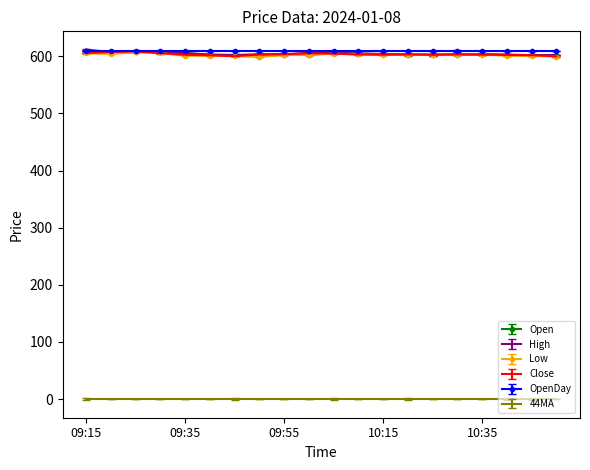

What is the highest value of the OpenDay series?

609.3